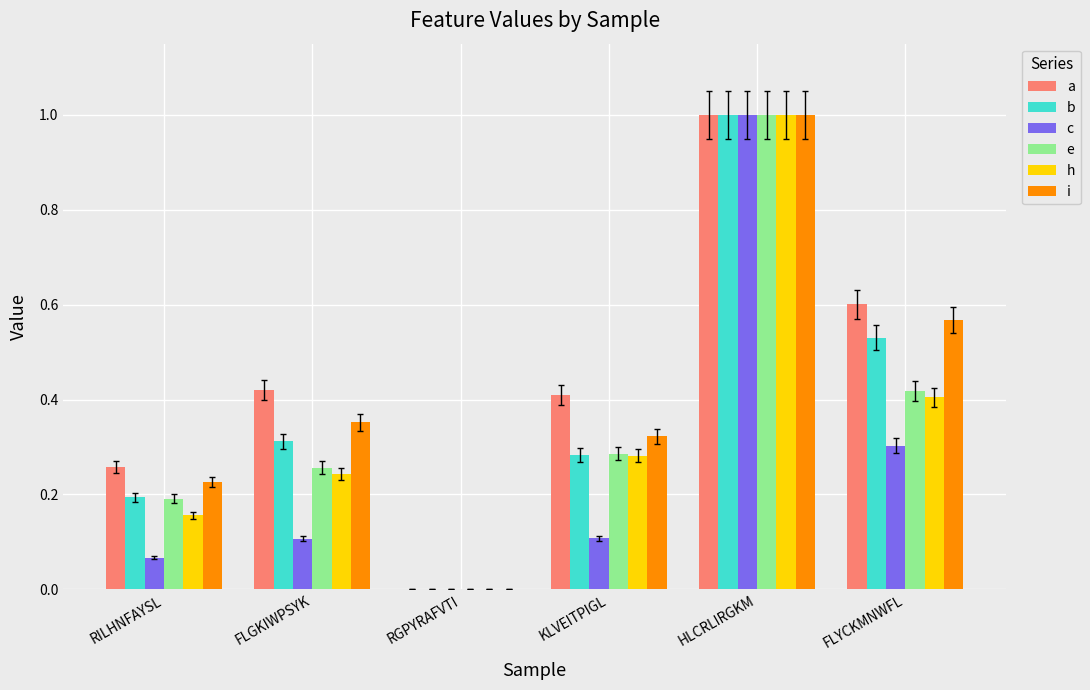

Which series has the largest total across all categories?

a